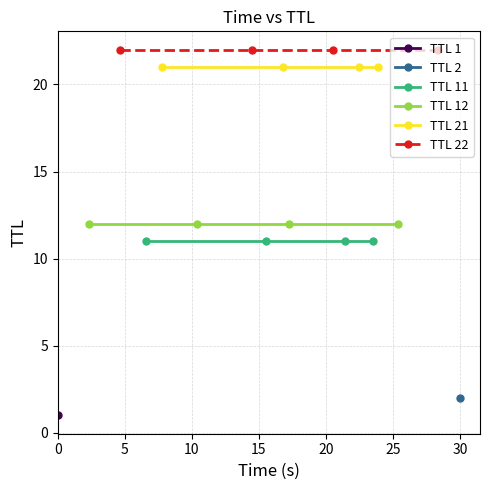

Does the chart have visible grid lines?

Yes